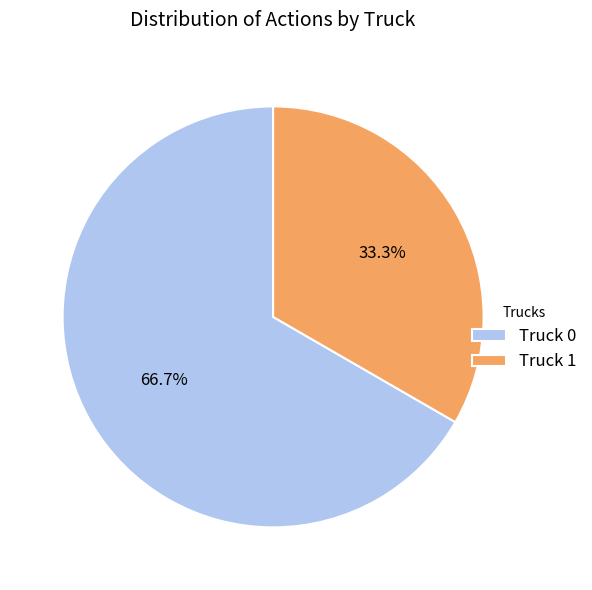

Approximately how many times larger is the value at Truck 0 compared to Truck 1?

2.0